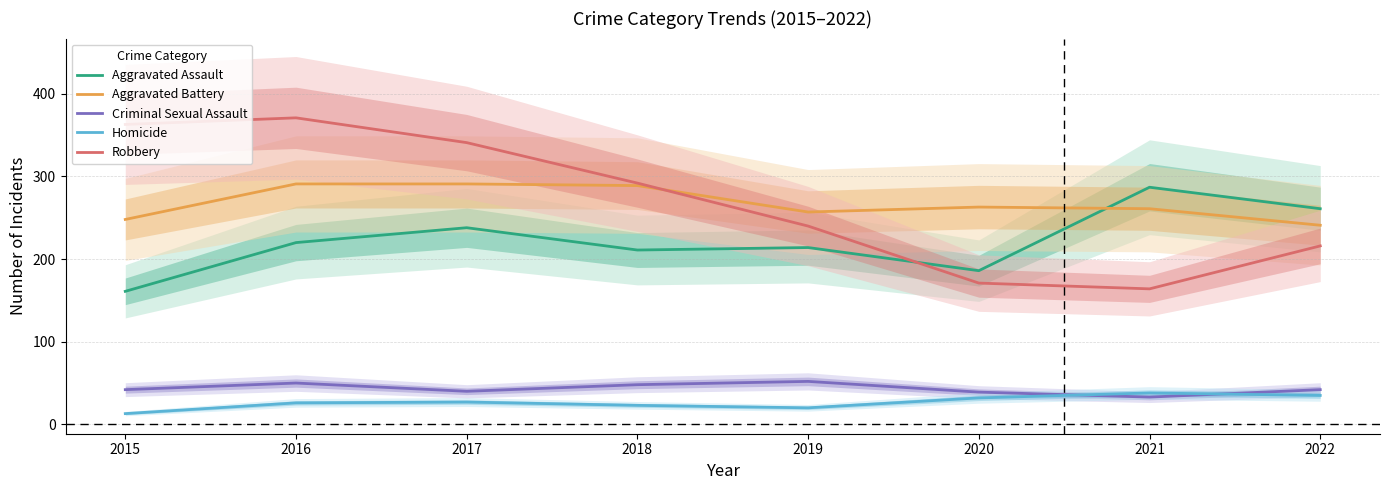

Where do Aggravated Battery and Robbery first cross each other?

2018 and 2019